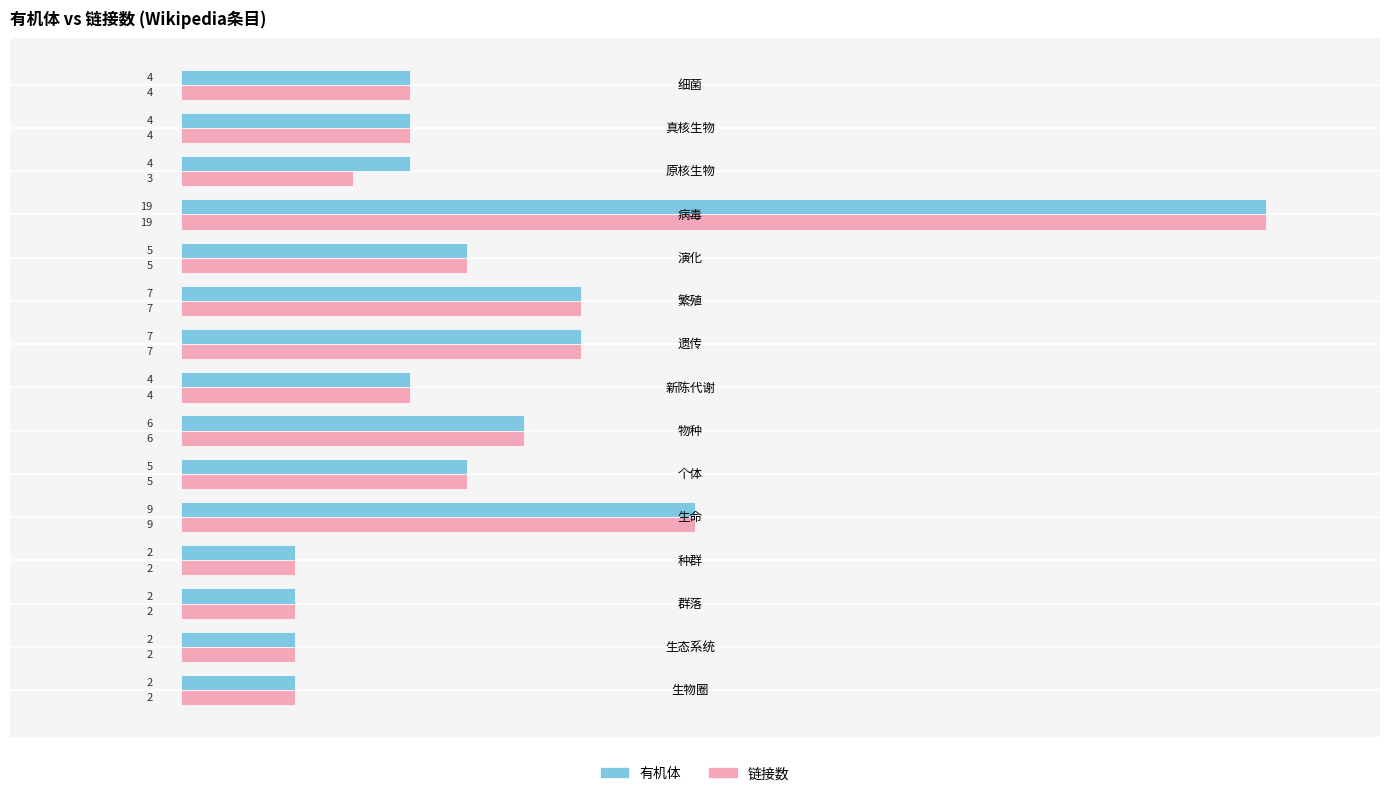

Which series has the largest total across all categories?

有机体